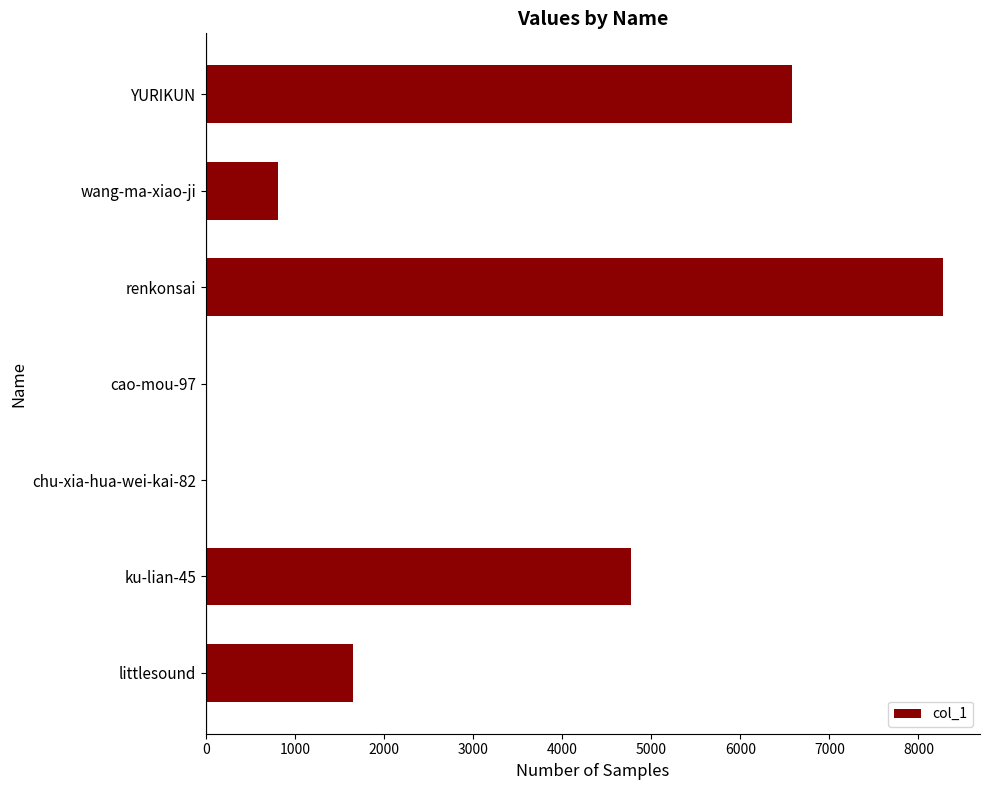

What is the sum of all values?

22093